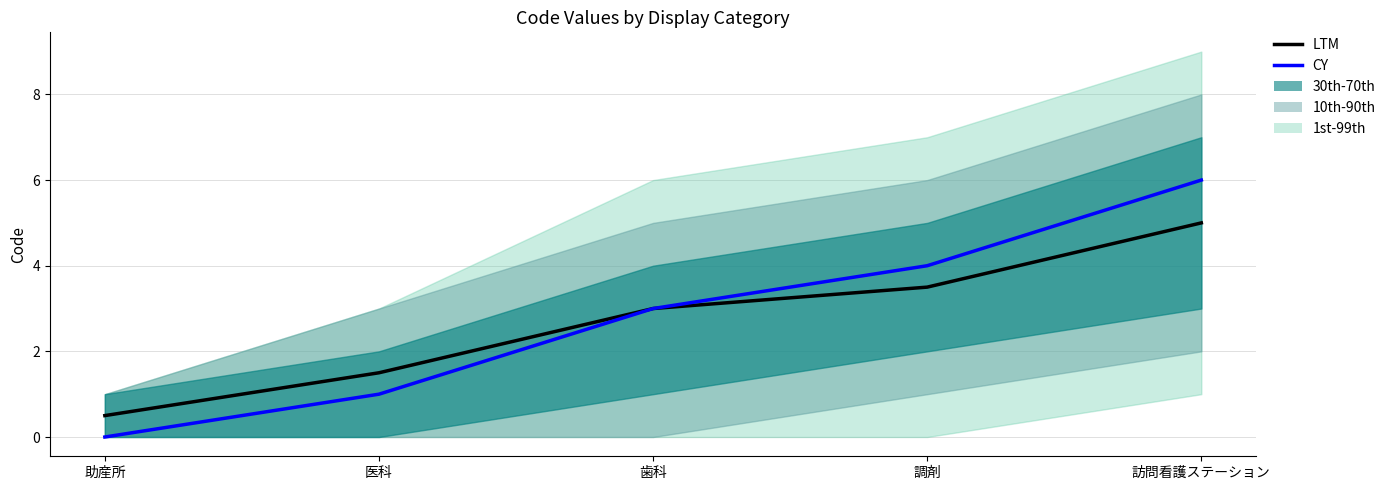

The value of CY at 助産所 is 0.0. True or false?

True